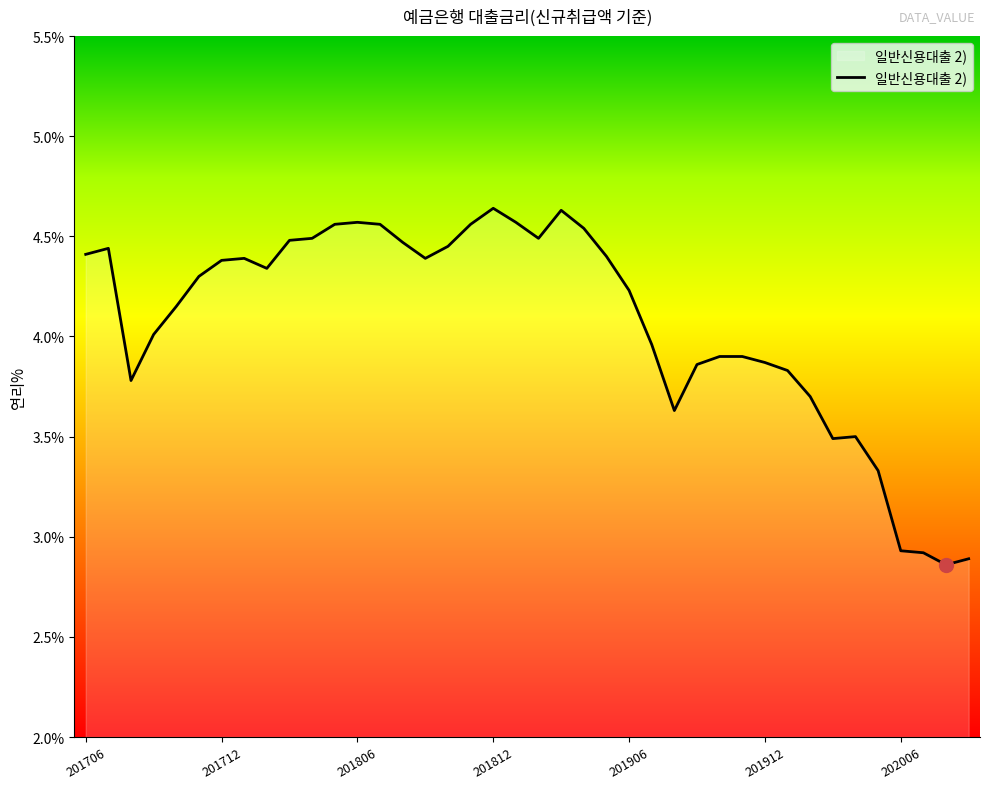

At which label is the value closest to 3?

202006